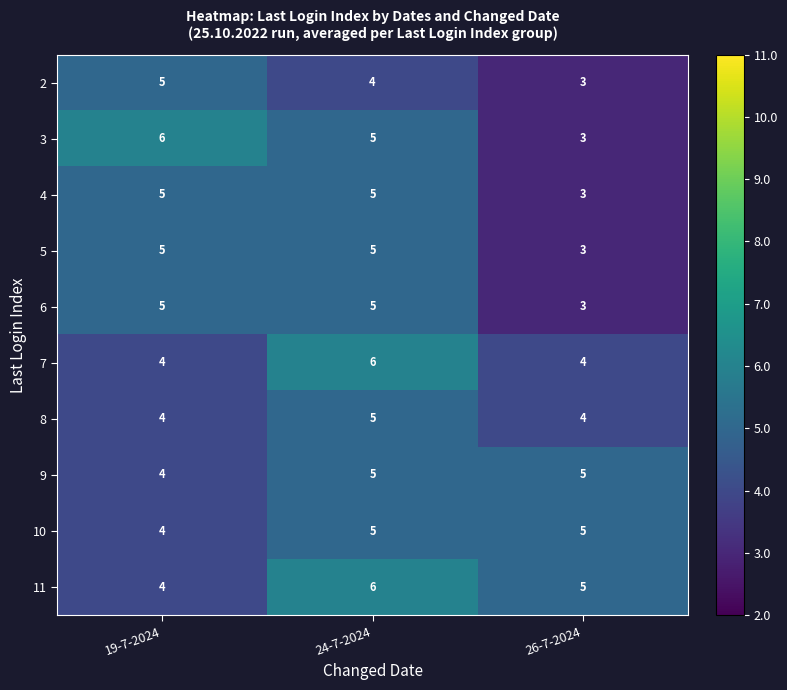

What is the average value of the 6 series?

4